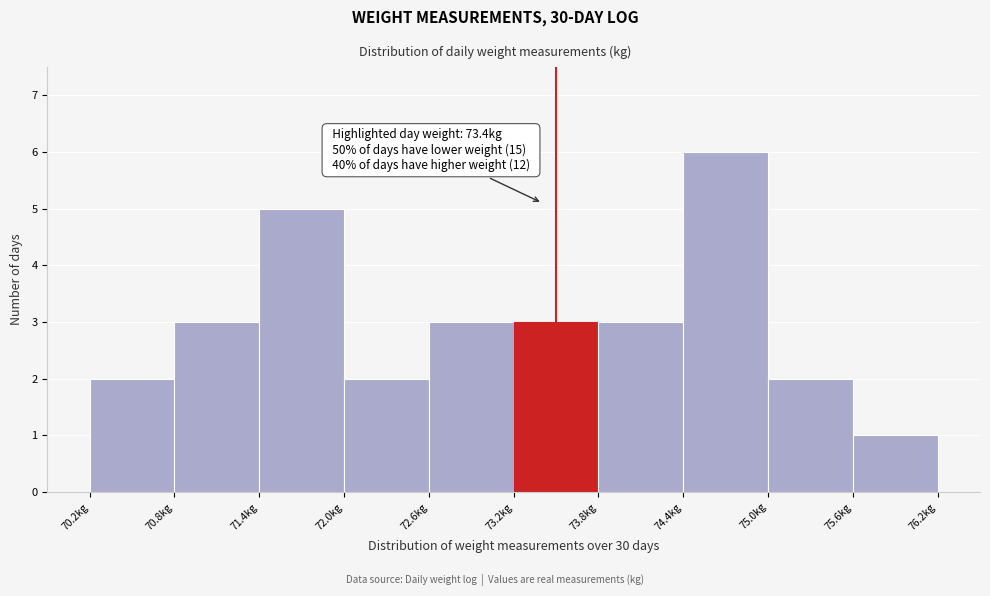

Over which range of the x-axis is the bar tallest?

74.38 to 74.97